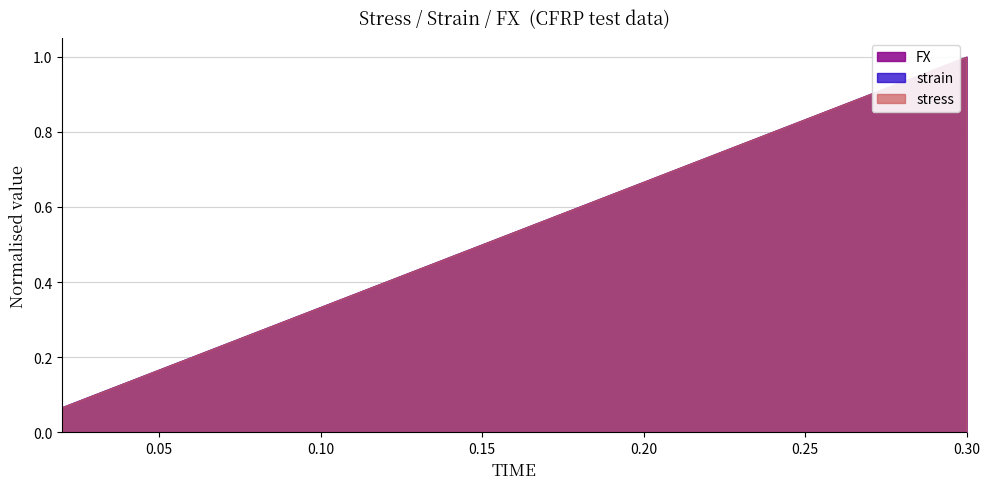

Which has a higher value, 0.1 or 0.3?

0.3